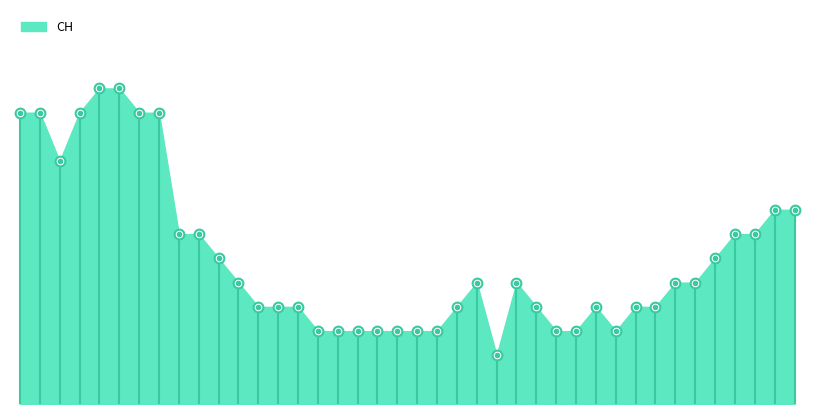

List the labels in order of value, smallest first.

2020-06-24, 2020-06-15, 2020-06-16, 2020-06-17, 2020-06-18, 2020-06-19, 2020-06-20, 2020-06-21, 2020-06-27, 2020-06-28, 2020-06-30, 2020-06-12, 2020-06-13, 2020-06-14, 2020-06-22, 2020-06-26, 2020-06-29, 2020-07-01, 2020-07-02, 2020-06-11, 2020-06-23, 2020-06-25, 2020-07-03, 2020-07-04, 2020-06-10, 2020-07-05, 2020-06-08, 2020-06-09, 2020-07-06, 2020-07-07, 2020-07-08, 2020-07-09, 2020-06-02, 2020-05-31, 2020-06-01, 2020-06-03, 2020-06-06, 2020-06-07, 2020-06-04, 2020-06-05